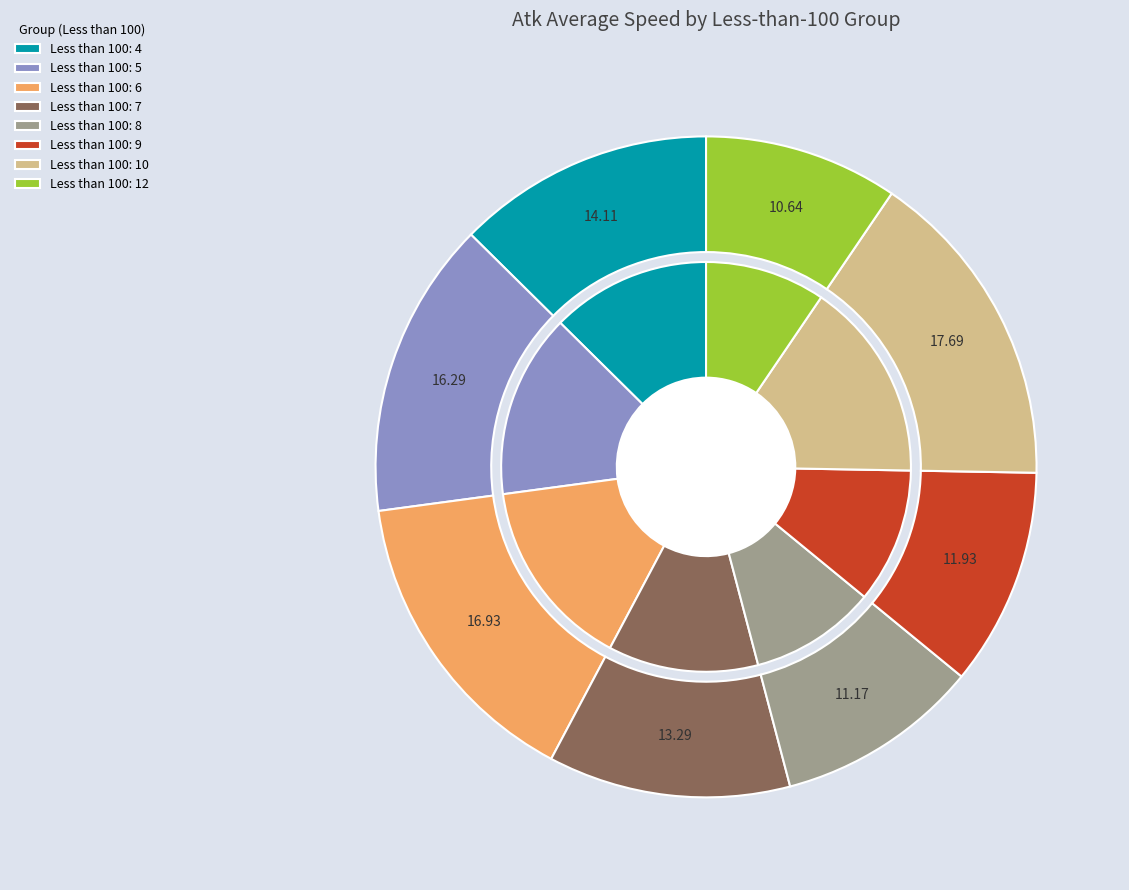

To the nearest percent, what portion does 12 represent?

9%